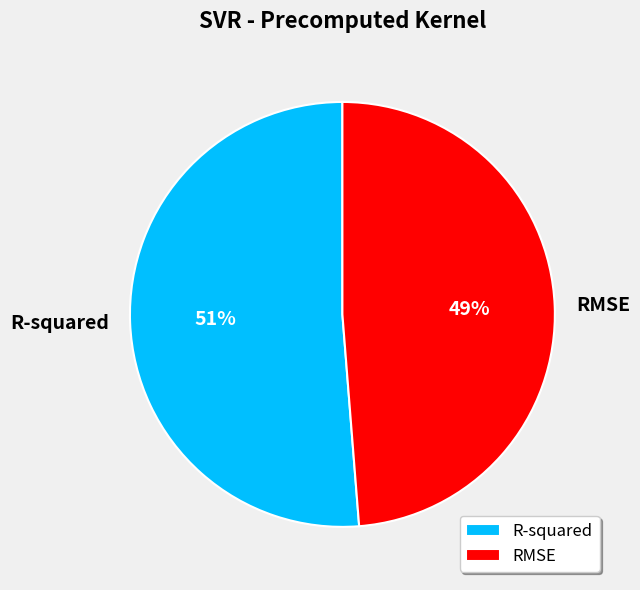

To the nearest percent, what percentage of the pie is RMSE?

49%